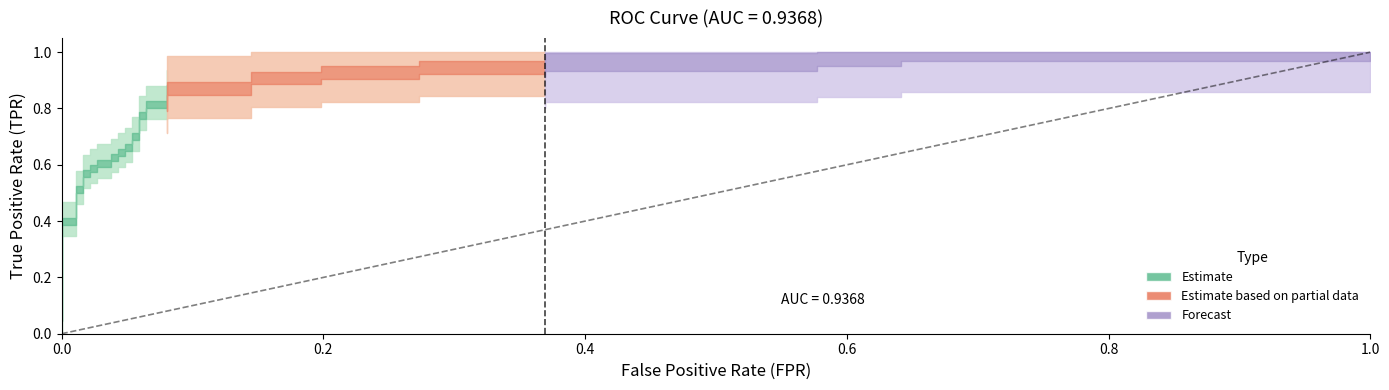

How many data points in fpr are above 0?

35